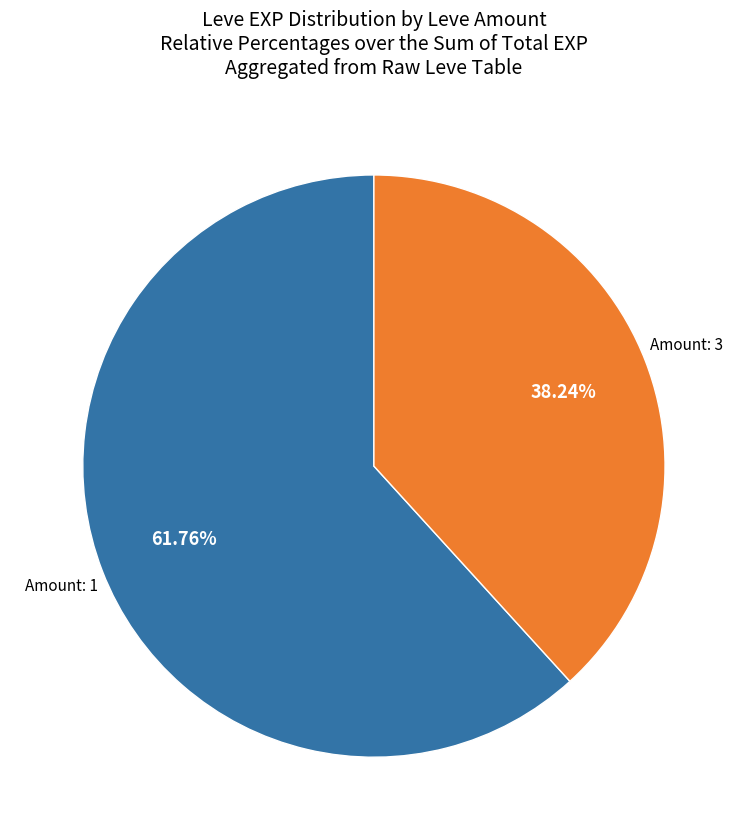

Is there a majority slice in this chart?

Yes